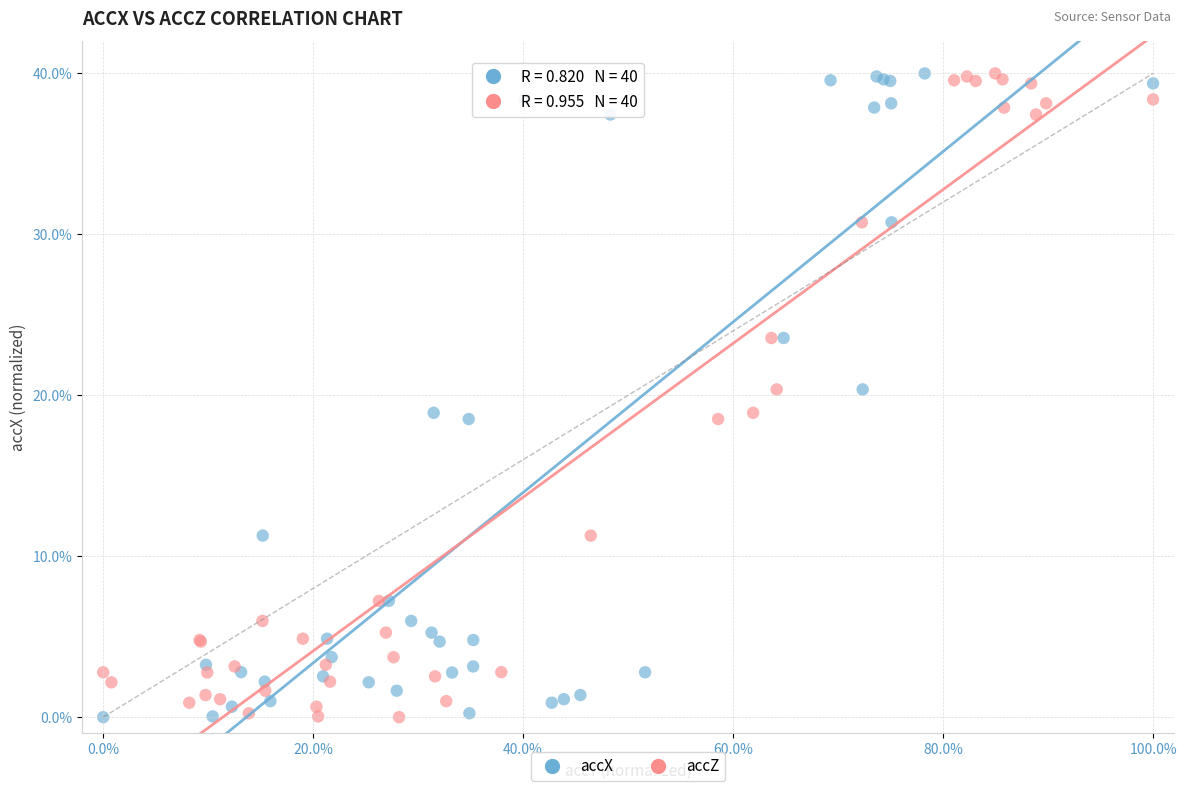

What are all the series names shown in the legend?

accX, accZ